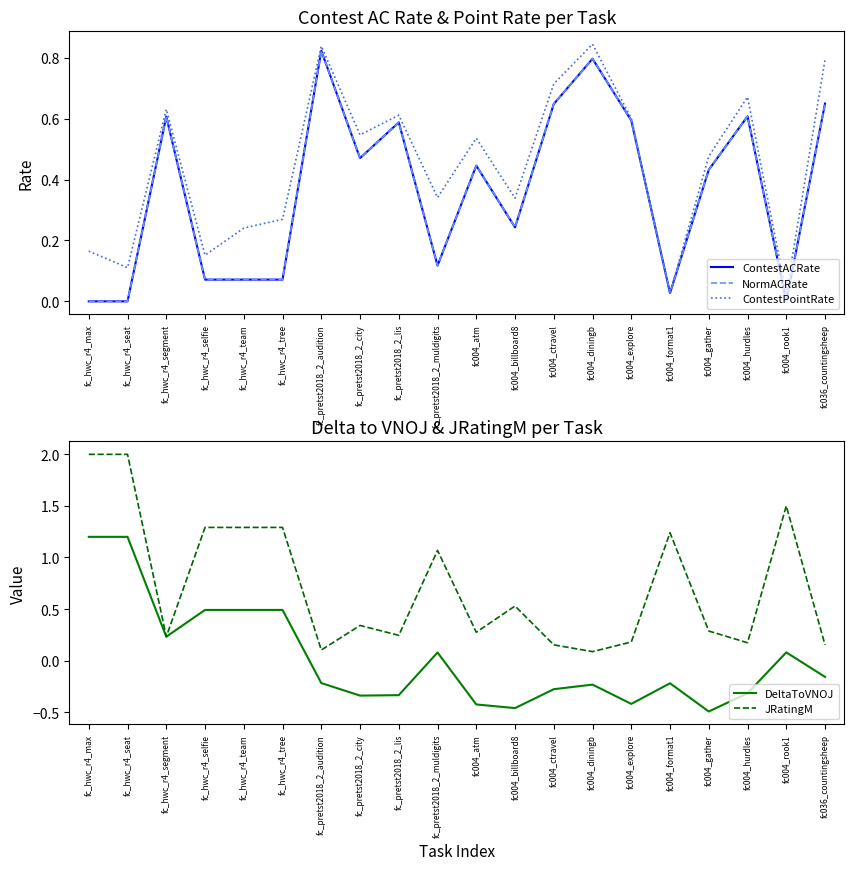

What value does the JRatingM series have at fc_hwc_r4_team?

1.3